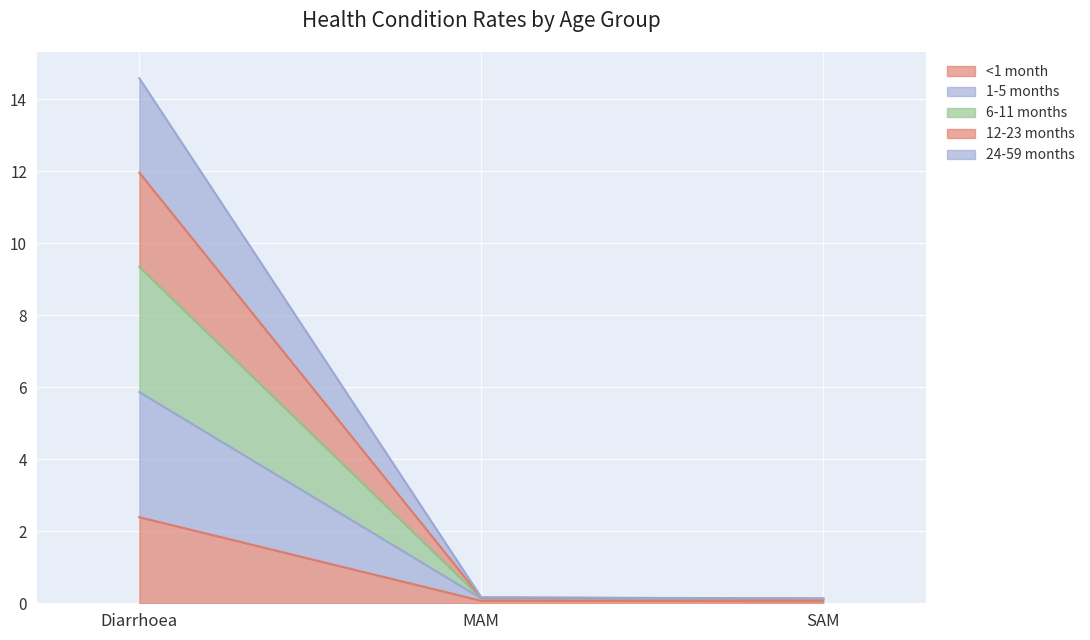

What are all the series names shown in the legend?

<1 month, 1-5 months, 6-11 months, 12-23 months, 24-59 months